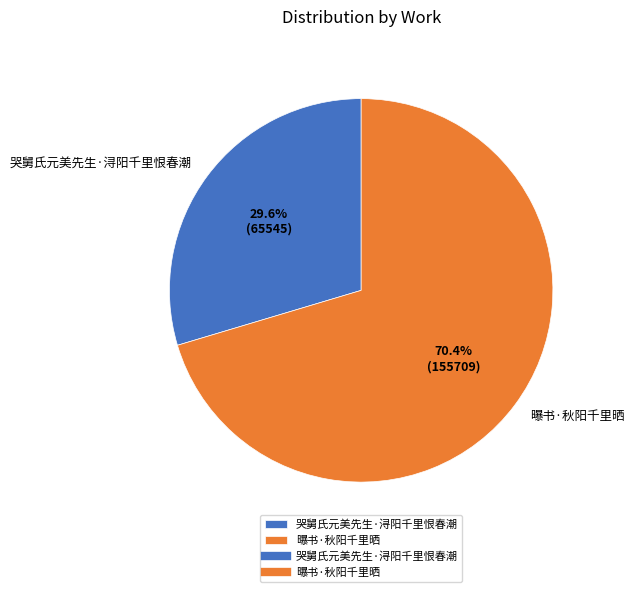

How many segments does this pie chart have?

2